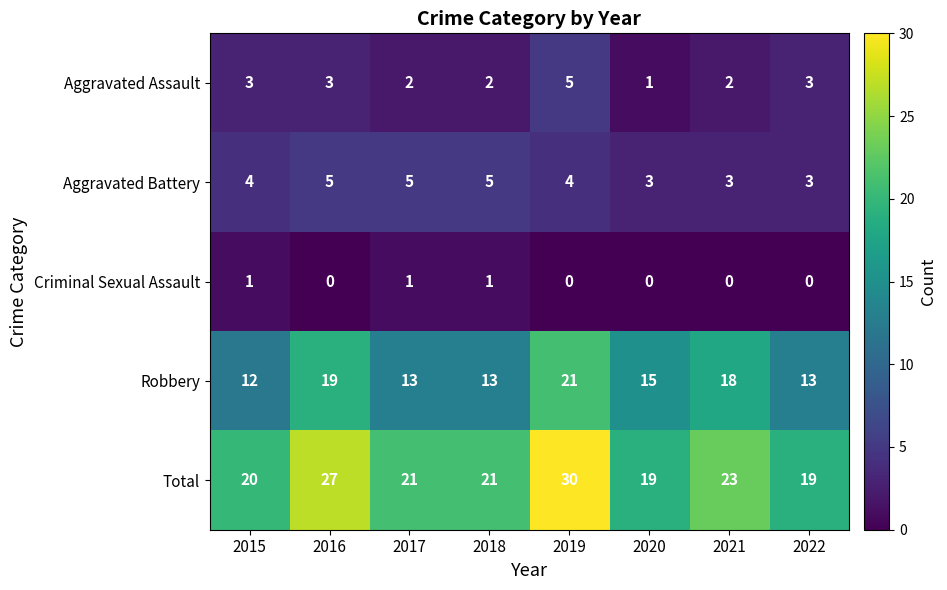

At which label is Total closest to 24?

2021